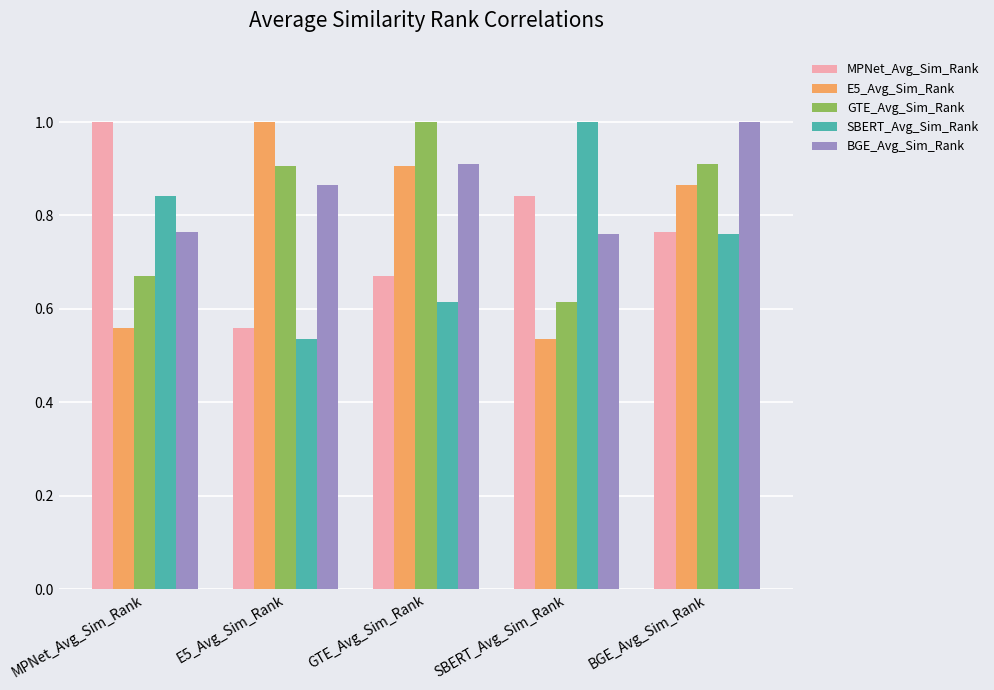

The BGE_Avg_Sim_Rank series shows 1.0 at BGE_Avg_Sim_Rank. True or false?

True